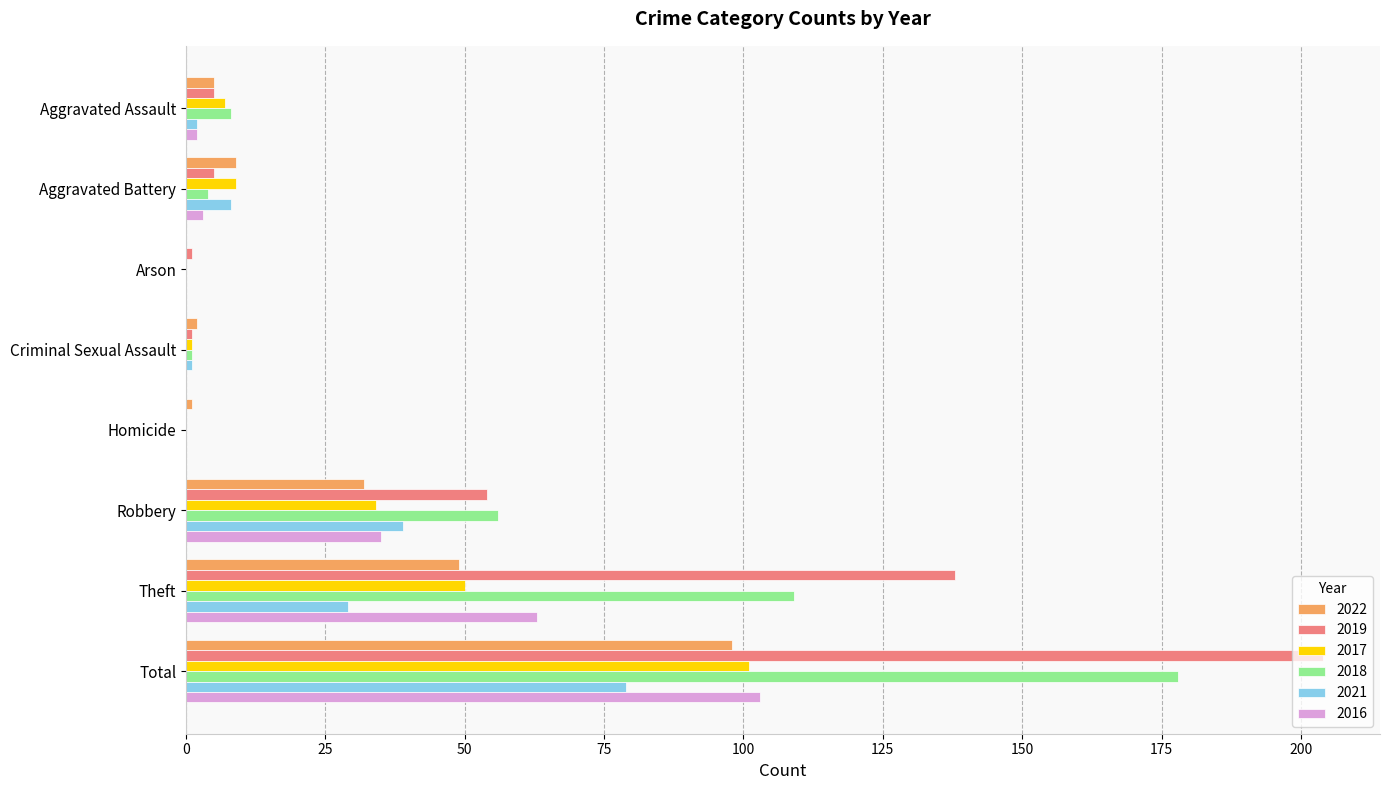

The 2019 series shows 5 at Aggravated Assault. True or false?

True